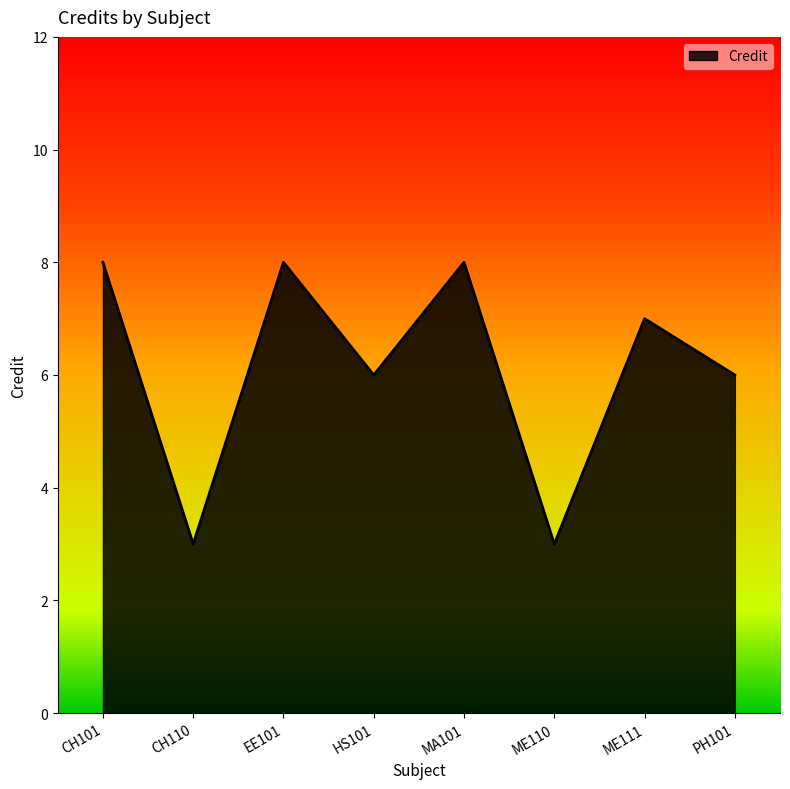

What is the difference between the maximum and minimum values?

5